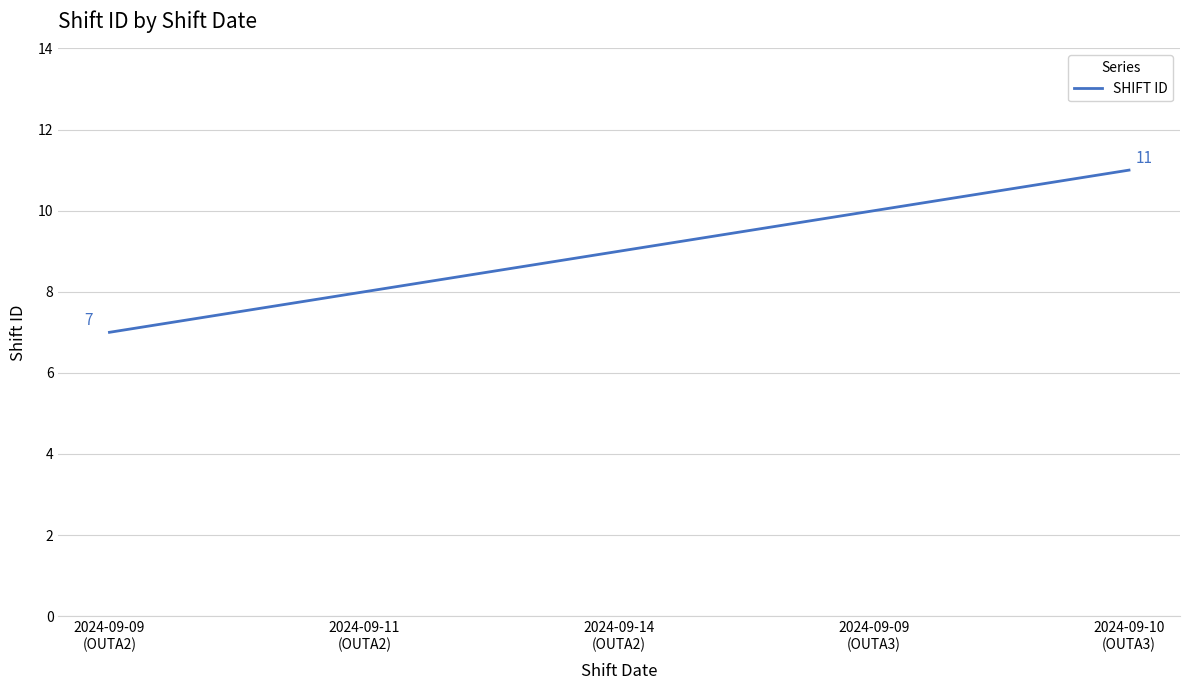

Reading left to right, transcribe all the data shown in this chart.

7	8	9	10	11